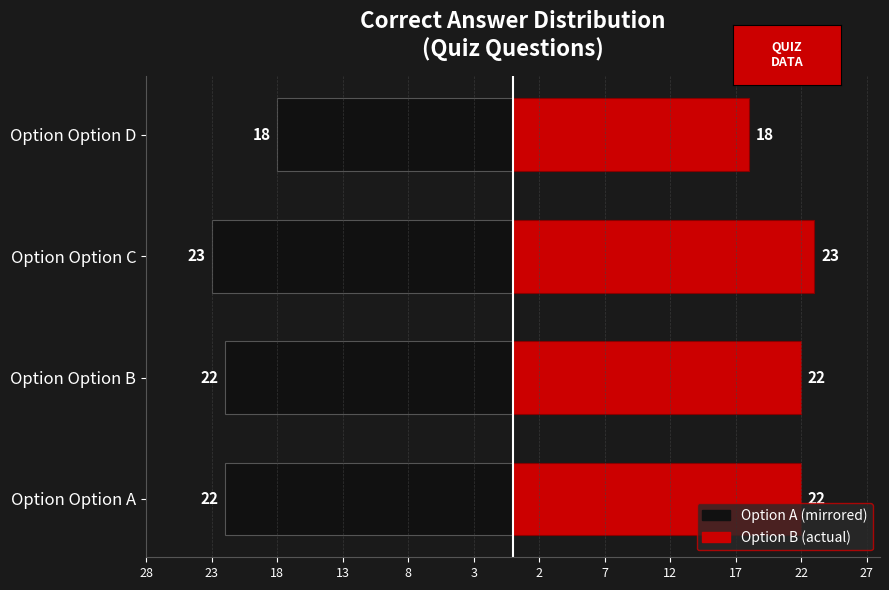

What is the value of the Right (count) bar at the 1st from the left?

22